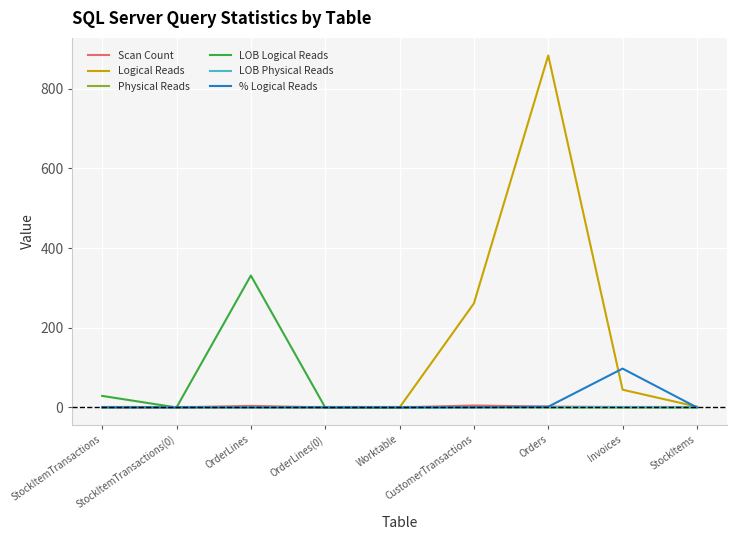

True or false: Logical Reads has more than 0 points higher than both neighbors.

True